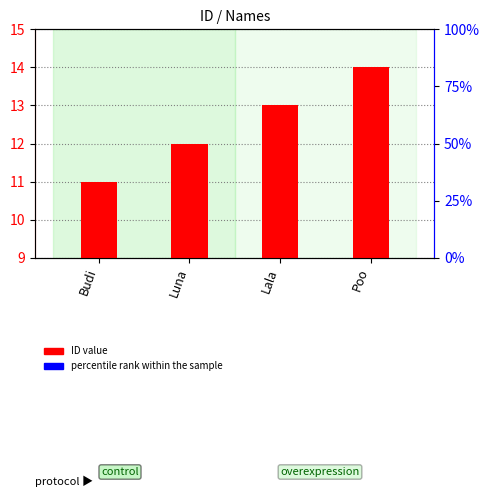

What is the difference between the maximum and minimum values in the ID value series?

3.0